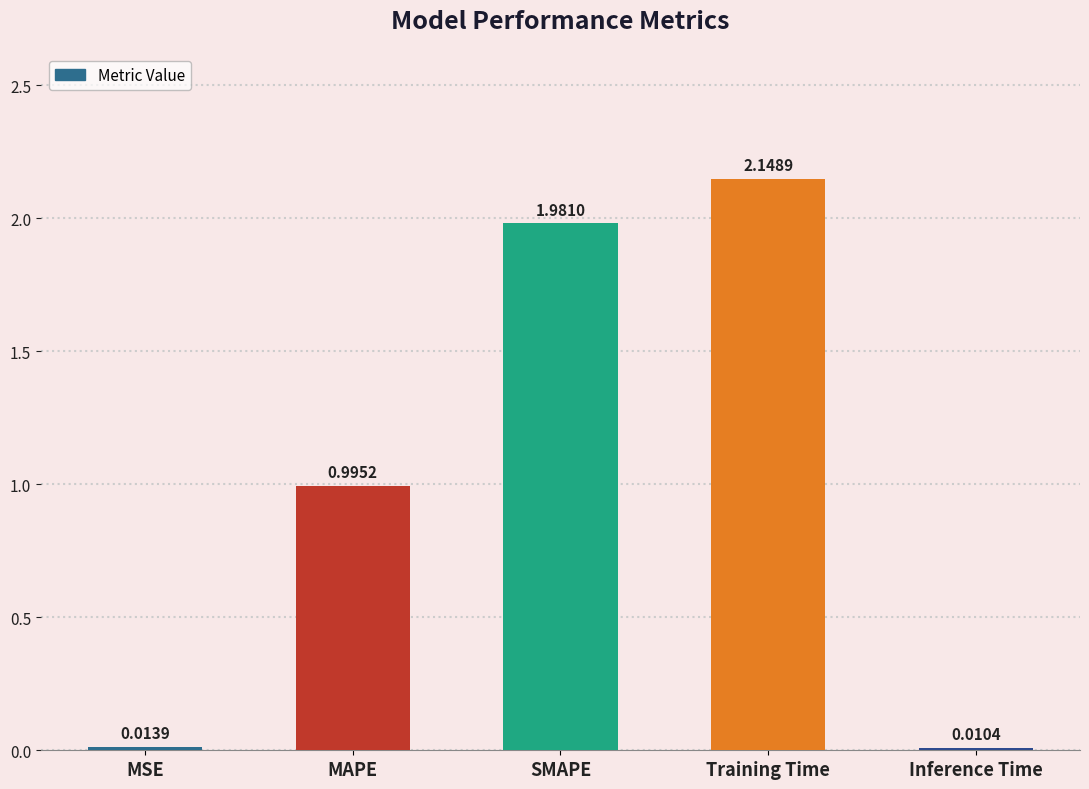

Which has a higher value, SMAPE or MSE?

SMAPE